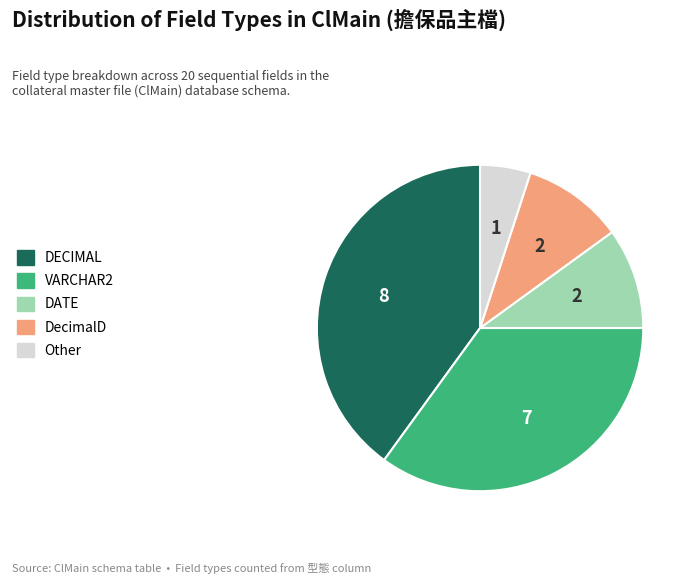

Is it true that DecimalD is 24% of the pie?

False